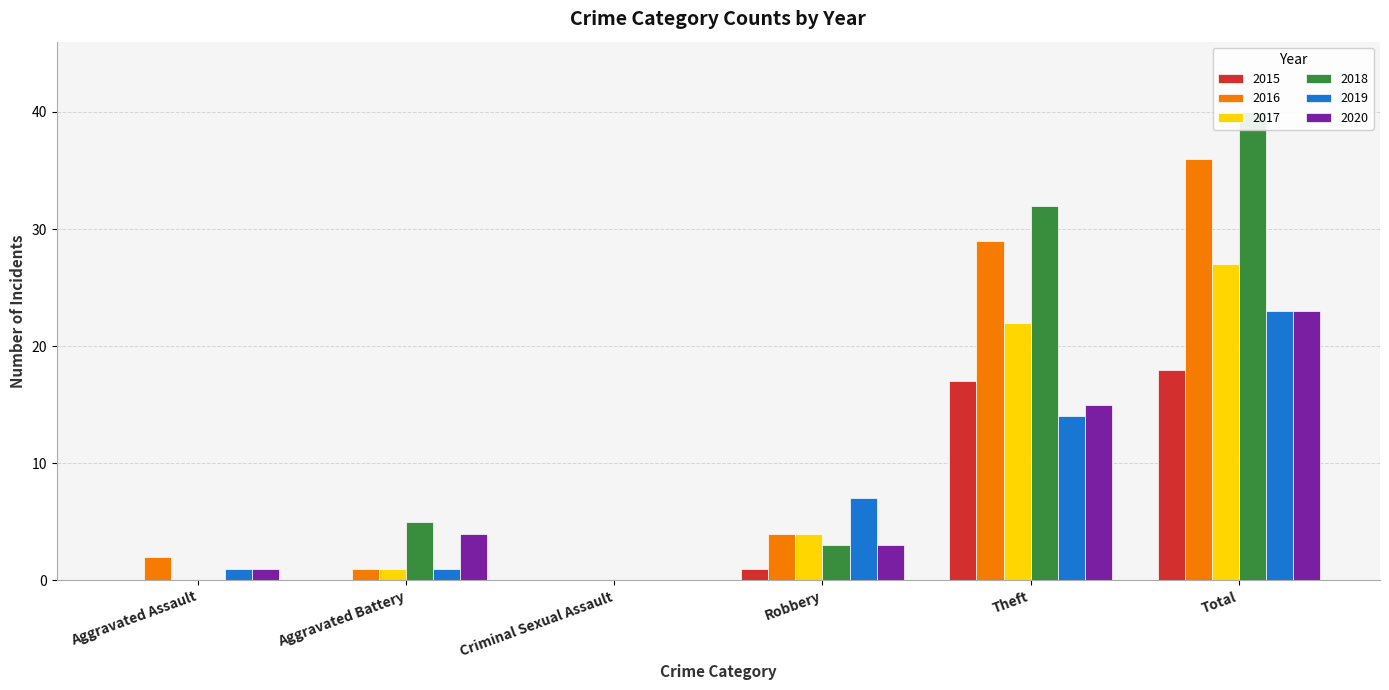

What is the difference between the maximum and minimum values in the 2018 series?

40